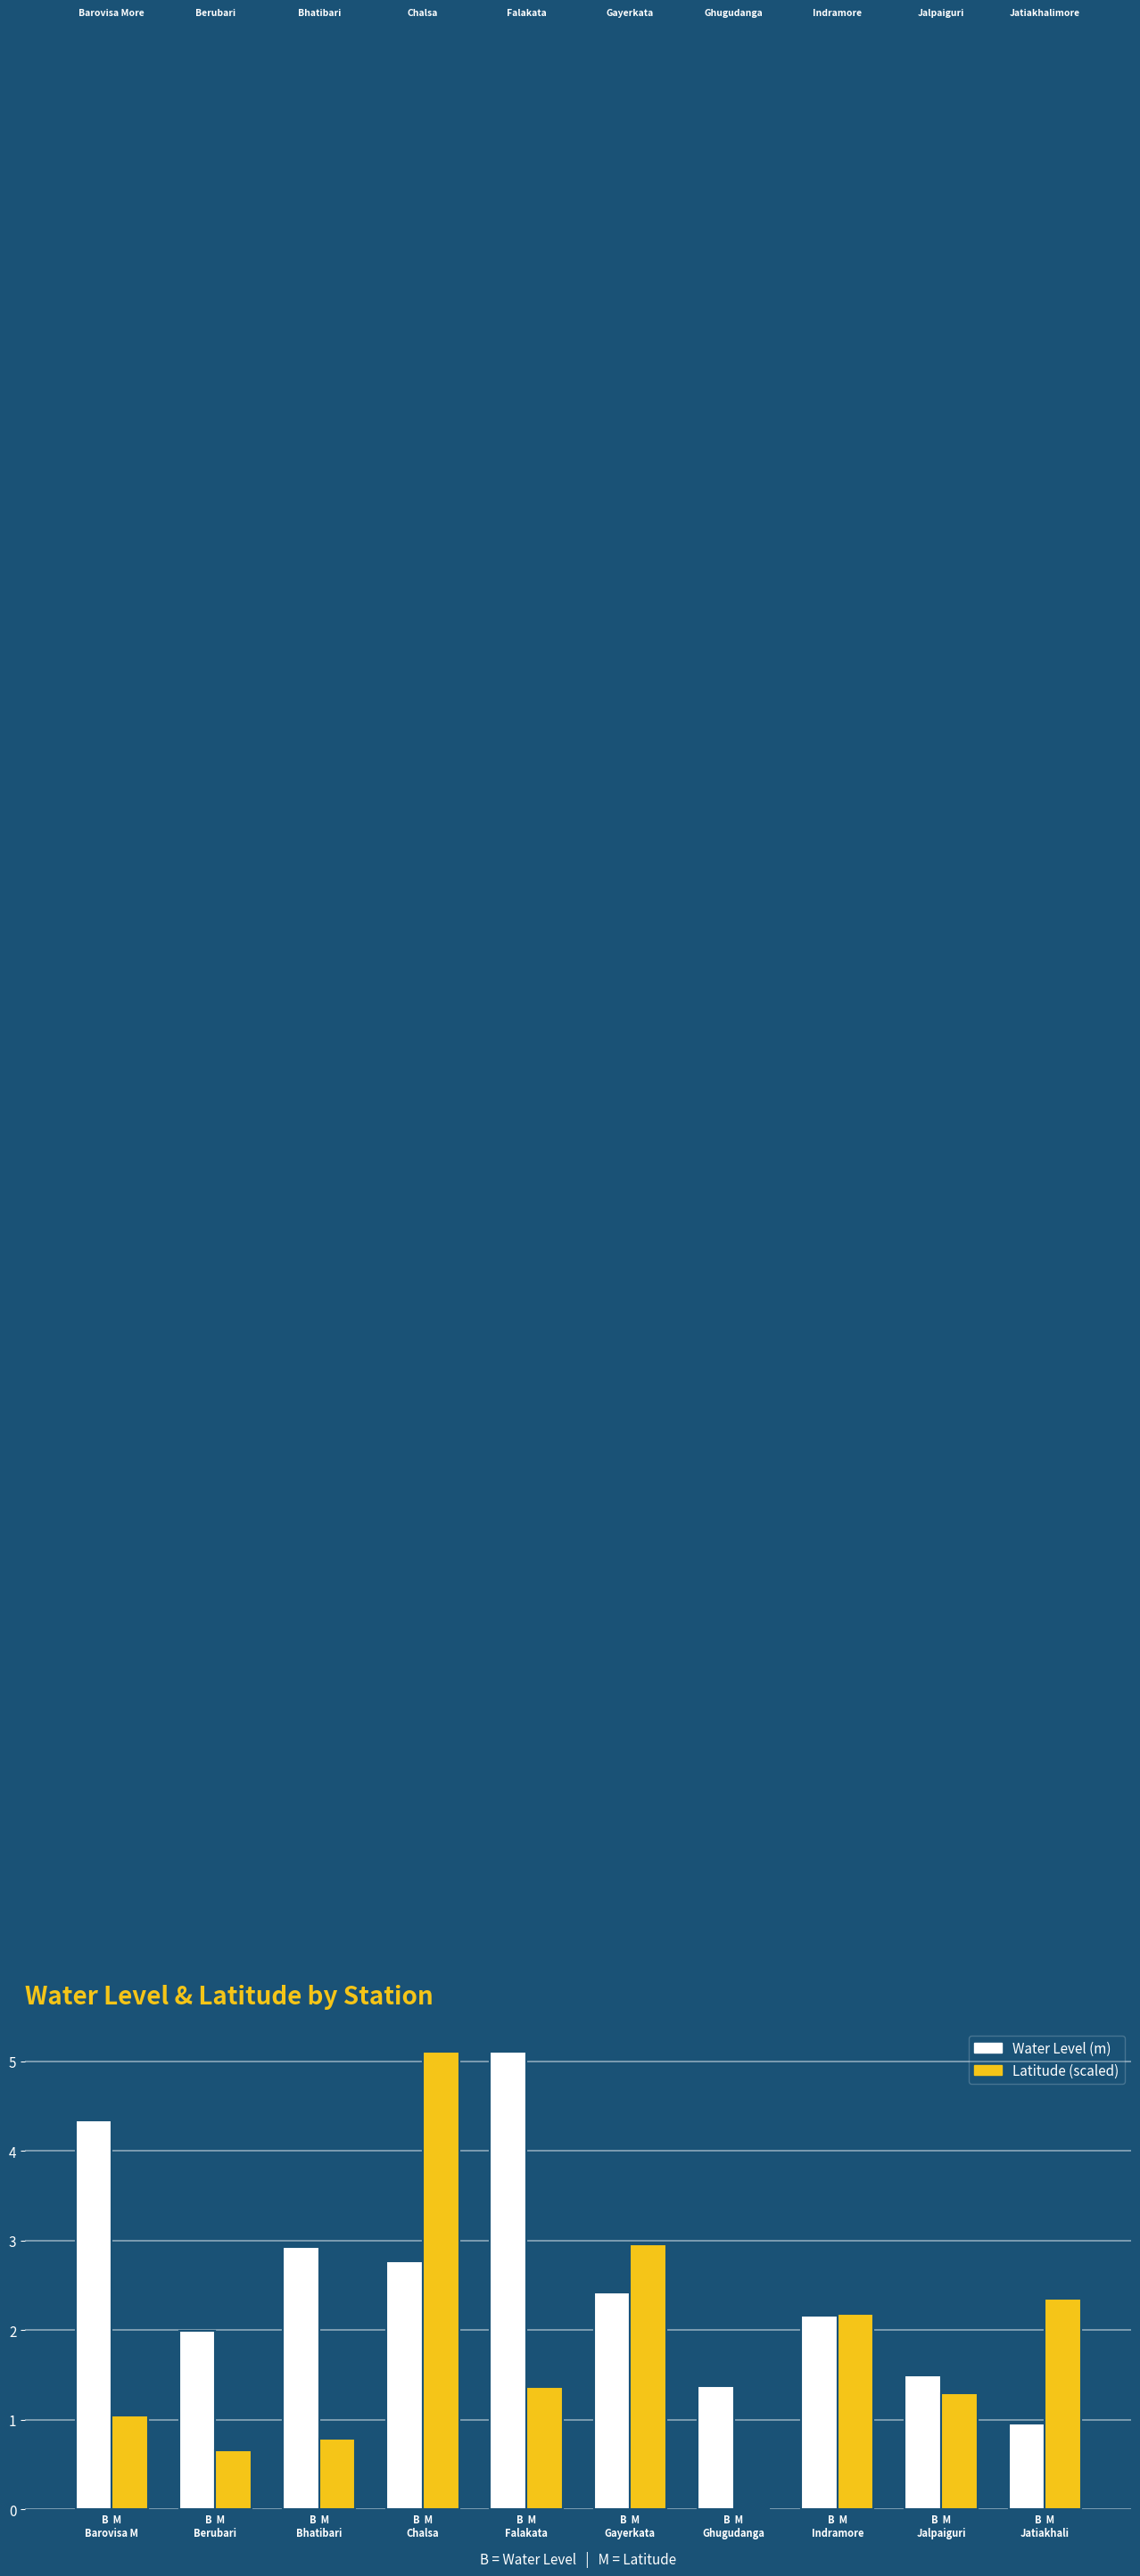

Count the number of categories in the chart.

10